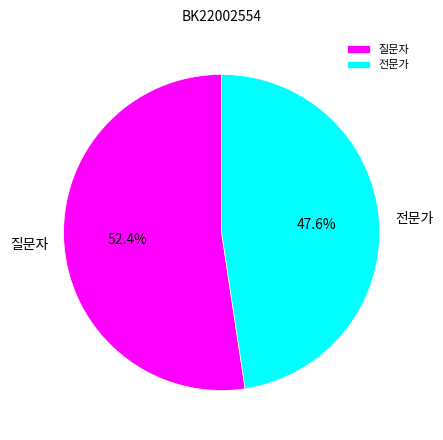

Count the number of slices in the pie.

2